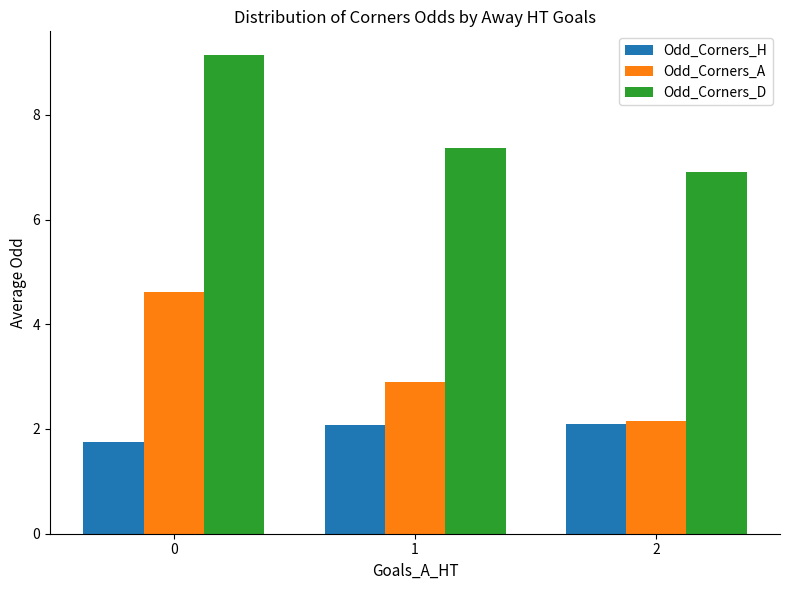

What is the difference between the maximum and second lowest values in the Odd_Corners_D series?

1.8